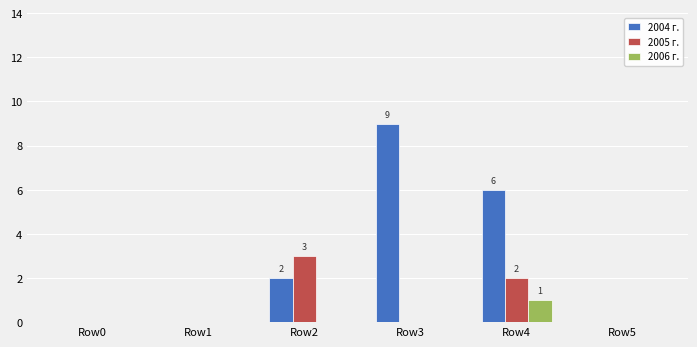

What are all the series names shown in the legend?

2004 г., 2005 г., 2006 г.